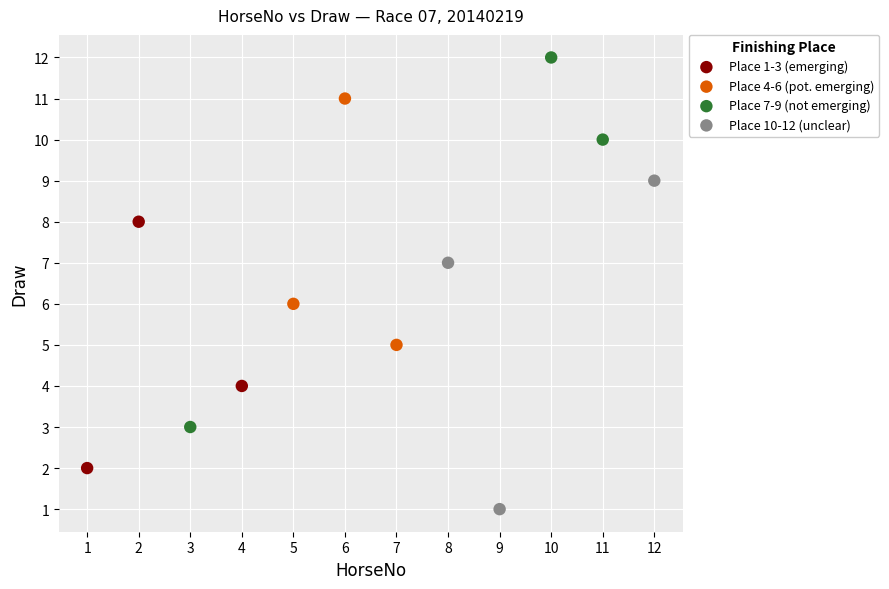

What are all the series names shown in the legend?

Place 1-3 (emerging), Place 4-6 (pot. emerging), Place 7-9 (not emerging), Place 10-12 (unclear)